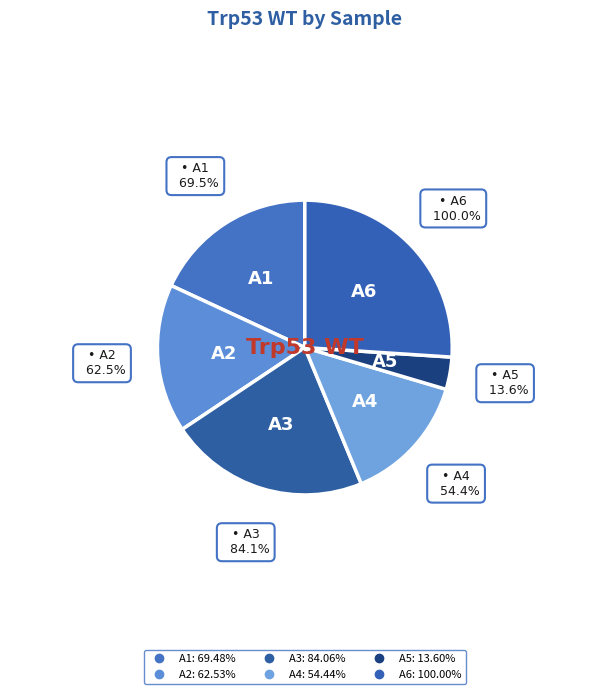

True or false: A5 accounts for 4% of the total.

True